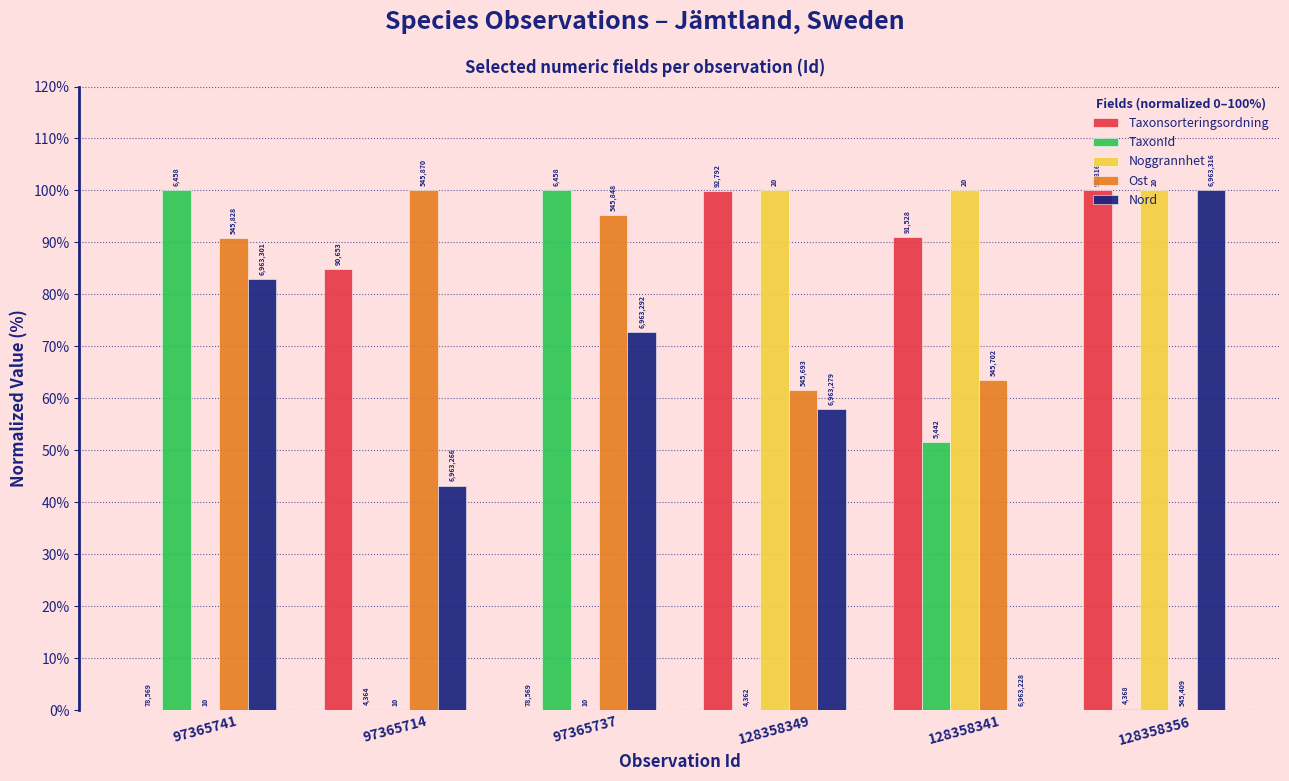

Reading left to right, extract all data points from this chart.

Taxonsorteringsordning: 97365741=0.0	97365714=84.8	97365737=0.0	128358349=99.8	128358341=91.0	128358356=100.0
TaxonId: 97365741=100.0	97365714=0.1	97365737=100.0	128358349=0.0	128358341=51.5	128358356=0.3
Noggrannhet: 97365741=0.0	97365714=0.0	97365737=0.0	128358349=100.0	128358341=100.0	128358356=100.0
Ost: 97365741=90.9	97365714=100.0	97365737=95.2	128358349=61.6	128358341=63.6	128358356=0.0
Nord: 97365741=83.0	97365714=43.2	97365737=72.7	128358349=58.0	128358341=0.0	128358356=100.0